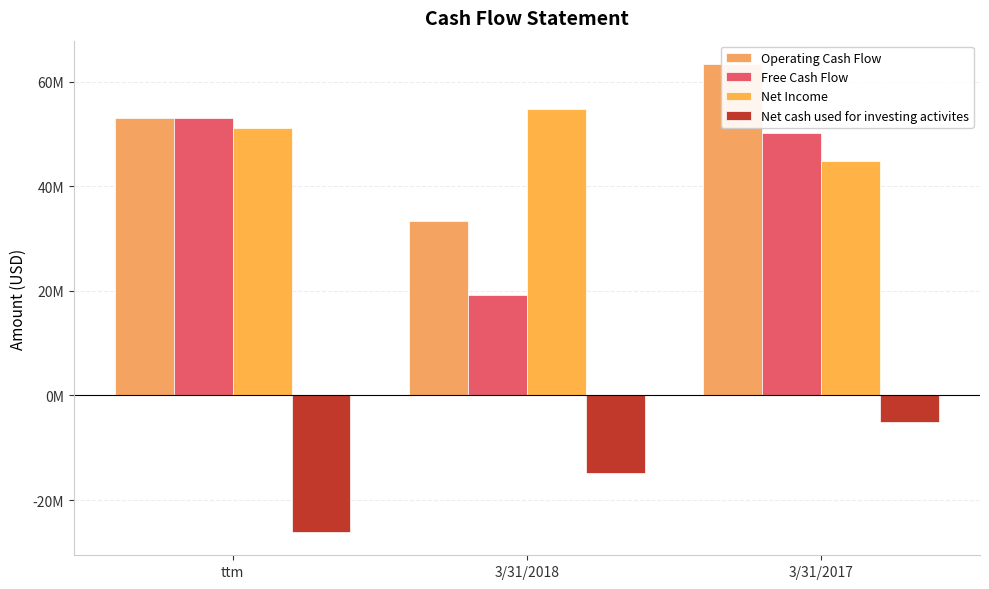

What are all the series names shown in the legend?

Operating Cash Flow, Free Cash Flow, Net Income, Net cash used for investing activites